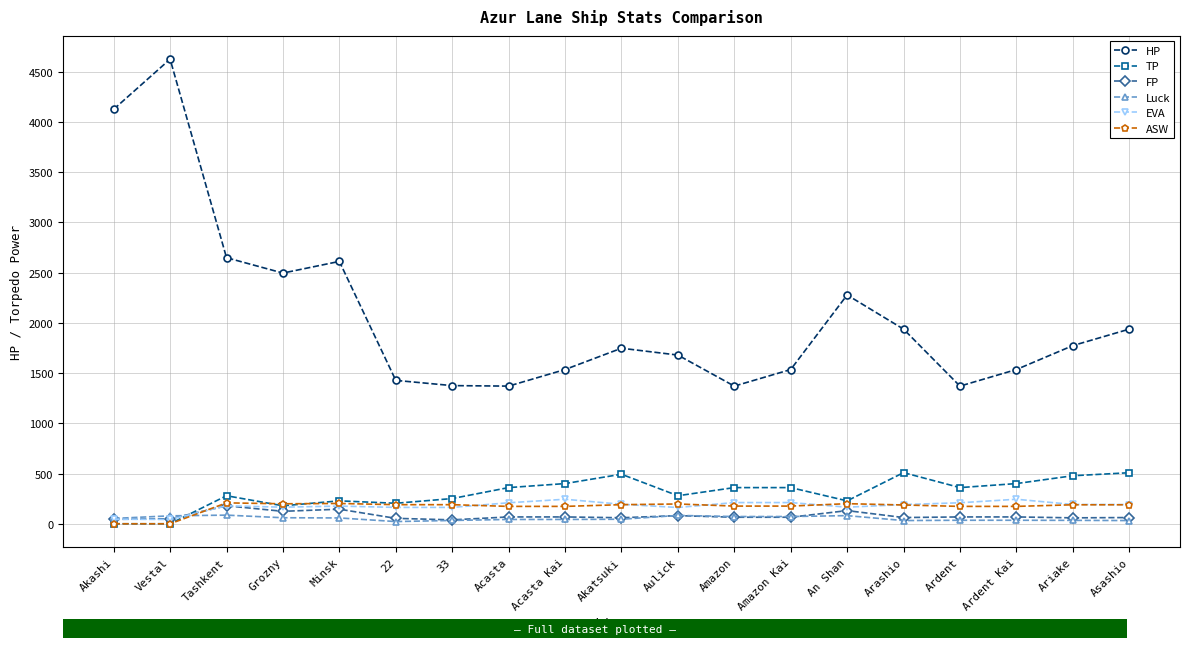

Which series has the largest total across all categories?

HP